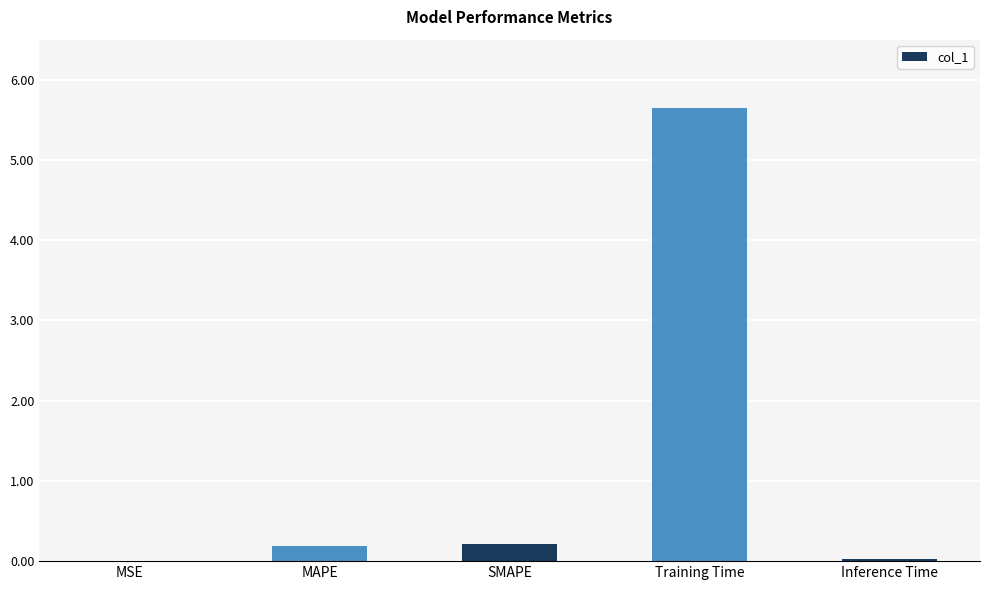

What is the change in value from MSE to Training Time?

+5.6